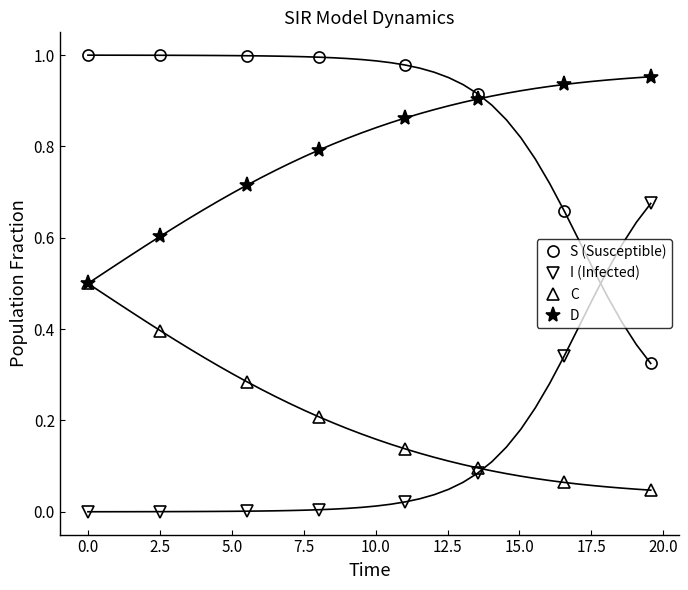

What is the lowest value of the D series?

0.5